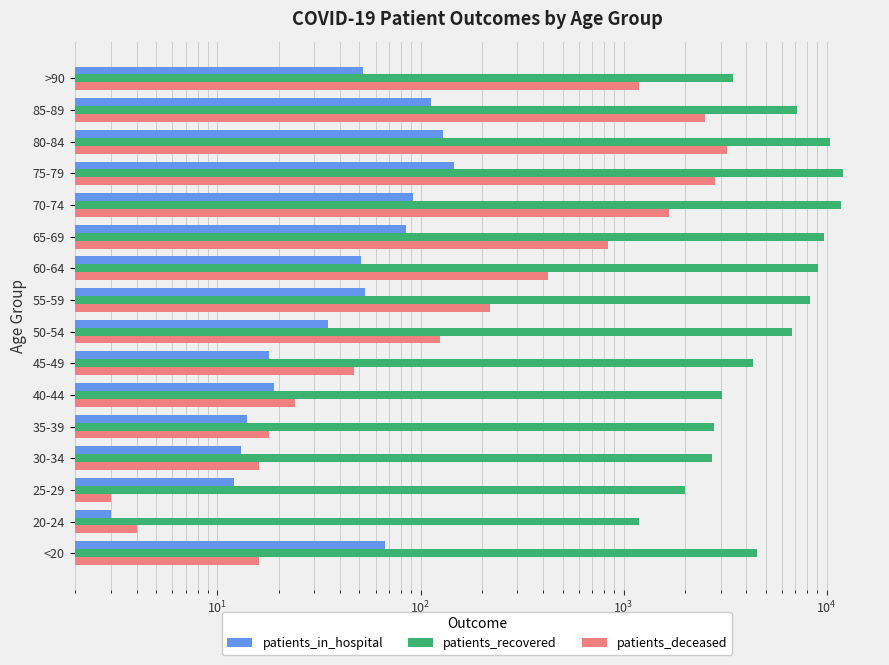

What is the total value across all series at 20-24?

1192